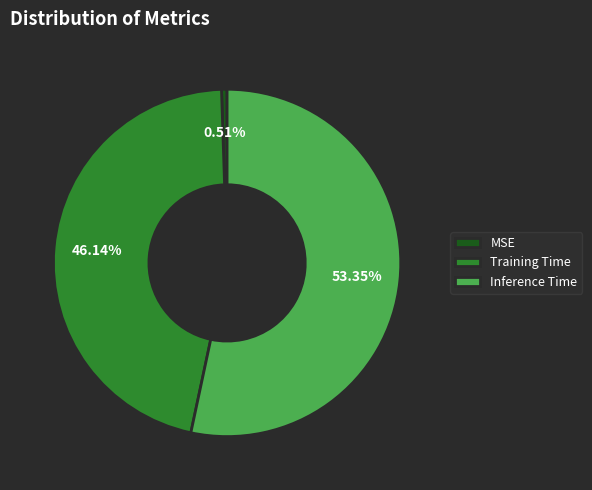

To the nearest percent, what portion does Training Time represent?

46%